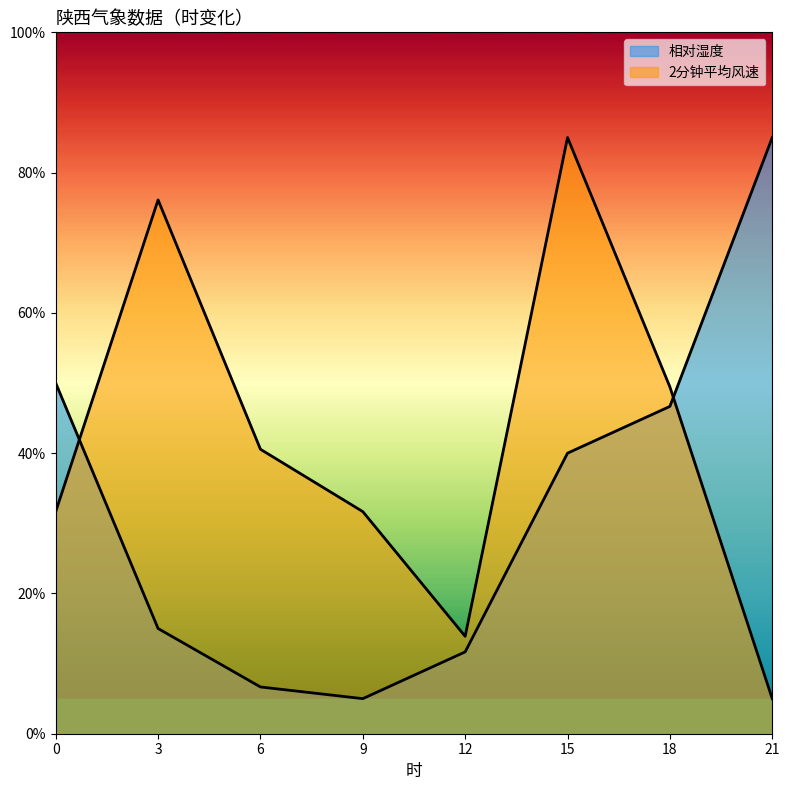

Where is the first local minimum for 相对湿度?

9